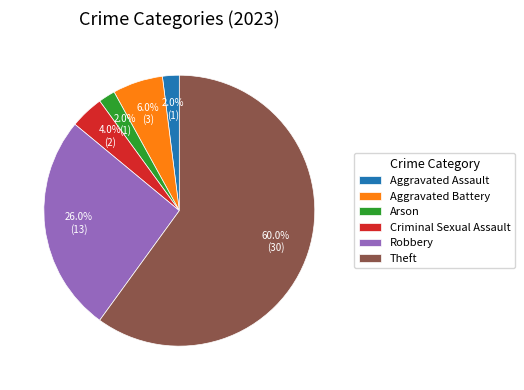

What percentage is NOT represented by Arson?

98.0%